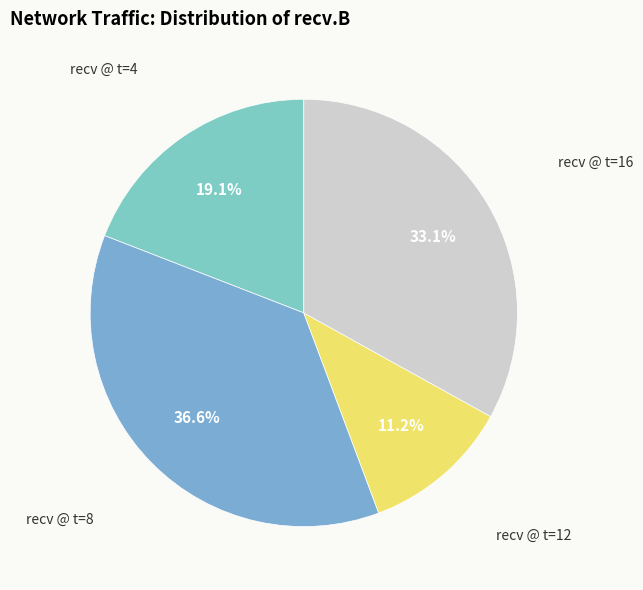

How many slices are in this pie chart?

4